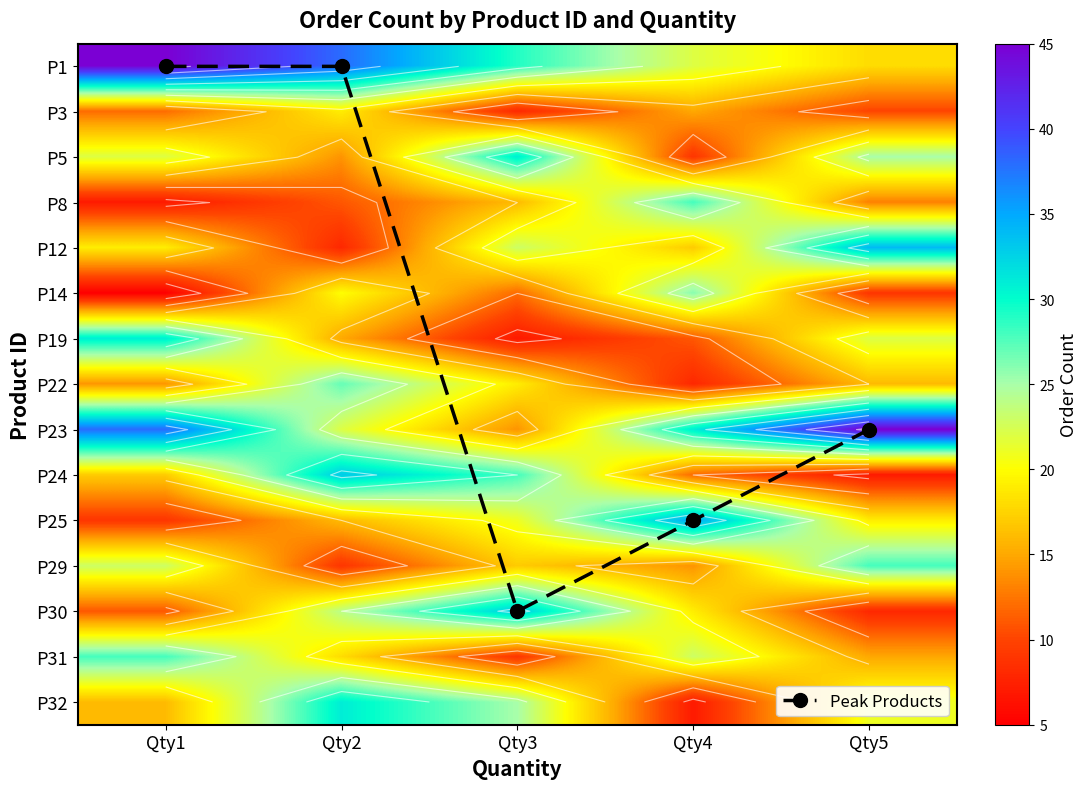

What is the maximum value shown in the chart?

45